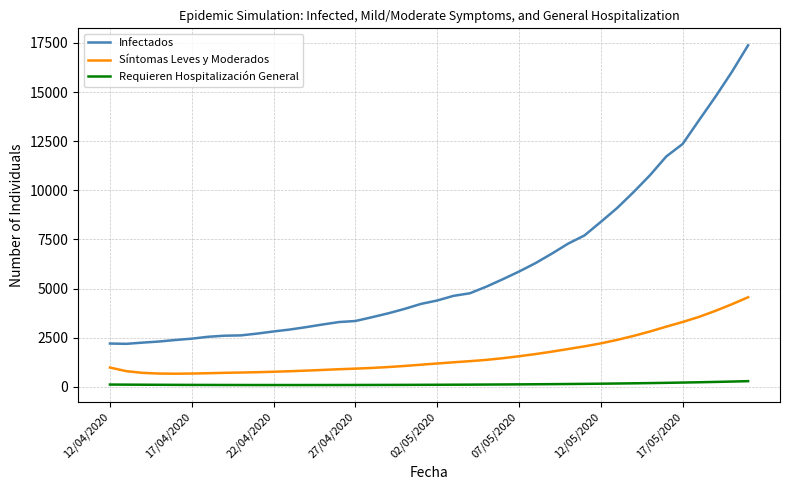

Which series has the largest total across all categories?

Infectados